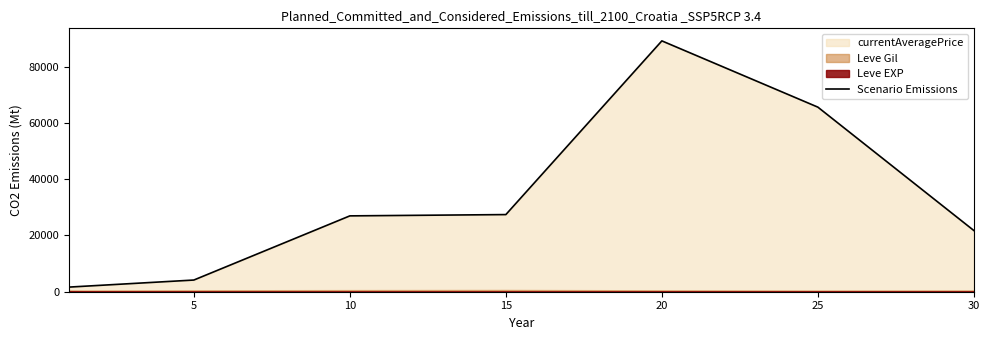

The value of Scenario Emissions at 15 is 45708.3. True or false?

False